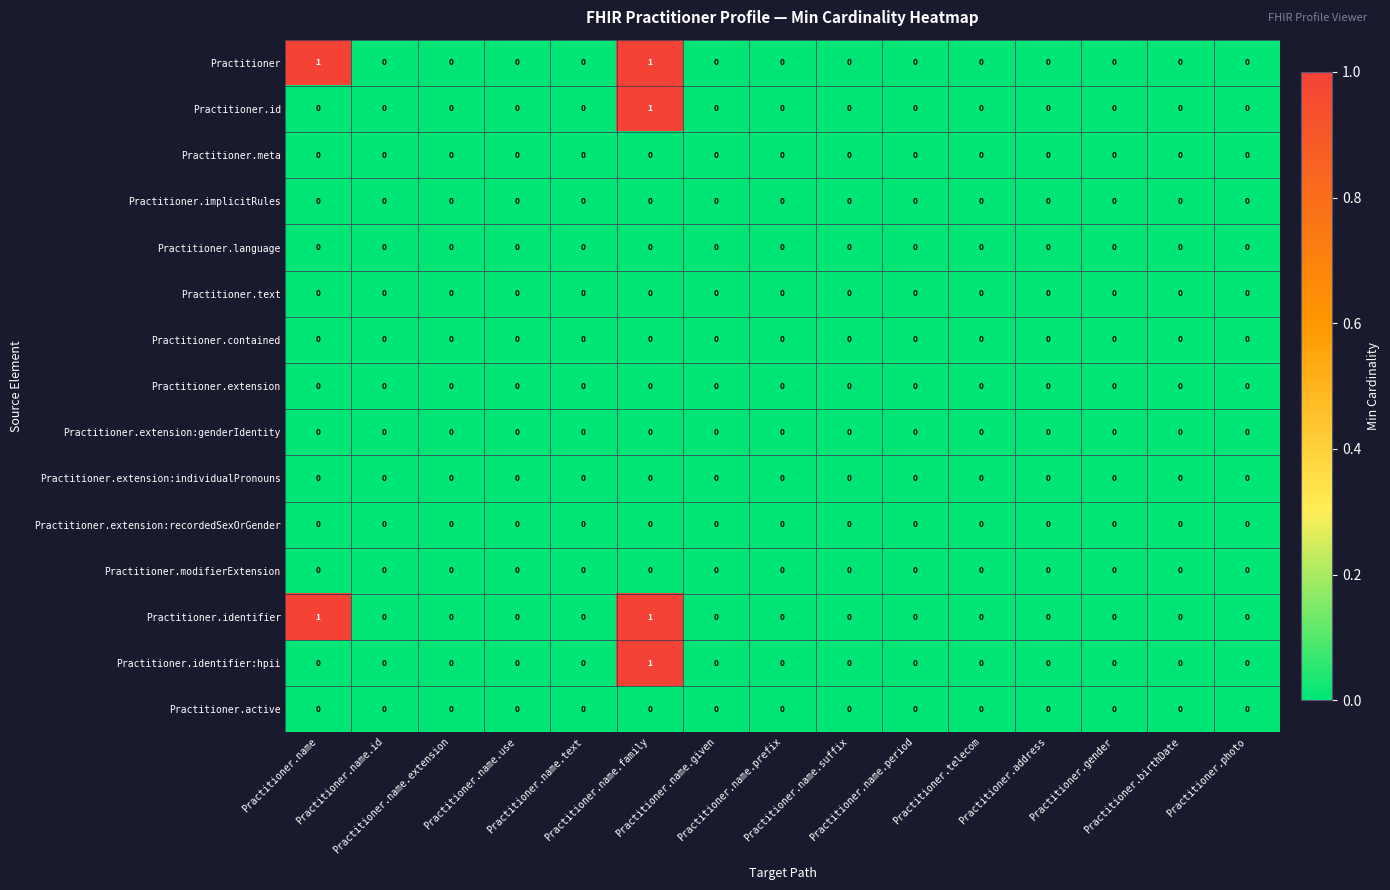

Reading left to right, transcribe all the data shown in this chart.

Practitioner: Practitioner.name=1	Practitioner.name.id=0	Practitioner.name.extension=0	Practitioner.name.use=0	Practitioner.name.text=0	Practitioner.name.family=1	Practitioner.name.given=0	Practitioner.name.prefix=0	Practitioner.name.suffix=0	Practitioner.name.period=0	Practitioner.telecom=0	Practitioner.address=0	Practitioner.gender=0	Practitioner.birthDate=0	Practitioner.photo=0
Practitioner.id: Practitioner.name=0	Practitioner.name.id=0	Practitioner.name.extension=0	Practitioner.name.use=0	Practitioner.name.text=0	Practitioner.name.family=1	Practitioner.name.given=0	Practitioner.name.prefix=0	Practitioner.name.suffix=0	Practitioner.name.period=0	Practitioner.telecom=0	Practitioner.address=0	Practitioner.gender=0	Practitioner.birthDate=0	Practitioner.photo=0
Practitioner.meta: Practitioner.name=0	Practitioner.name.id=0	Practitioner.name.extension=0	Practitioner.name.use=0	Practitioner.name.text=0	Practitioner.name.family=0	Practitioner.name.given=0	Practitioner.name.prefix=0	Practitioner.name.suffix=0	Practitioner.name.period=0	Practitioner.telecom=0	Practitioner.address=0	Practitioner.gender=0	Practitioner.birthDate=0	Practitioner.photo=0
Practitioner.implicitRules: Practitioner.name=0	Practitioner.name.id=0	Practitioner.name.extension=0	Practitioner.name.use=0	Practitioner.name.text=0	Practitioner.name.family=0	Practitioner.name.given=0	Practitioner.name.prefix=0	Practitioner.name.suffix=0	Practitioner.name.period=0	Practitioner.telecom=0	Practitioner.address=0	Practitioner.gender=0	Practitioner.birthDate=0	Practitioner.photo=0
Practitioner.language: Practitioner.name=0	Practitioner.name.id=0	Practitioner.name.extension=0	Practitioner.name.use=0	Practitioner.name.text=0	Practitioner.name.family=0	Practitioner.name.given=0	Practitioner.name.prefix=0	Practitioner.name.suffix=0	Practitioner.name.period=0	Practitioner.telecom=0	Practitioner.address=0	Practitioner.gender=0	Practitioner.birthDate=0	Practitioner.photo=0
Practitioner.text: Practitioner.name=0	Practitioner.name.id=0	Practitioner.name.extension=0	Practitioner.name.use=0	Practitioner.name.text=0	Practitioner.name.family=0	Practitioner.name.given=0	Practitioner.name.prefix=0	Practitioner.name.suffix=0	Practitioner.name.period=0	Practitioner.telecom=0	Practitioner.address=0	Practitioner.gender=0	Practitioner.birthDate=0	Practitioner.photo=0
Practitioner.contained: Practitioner.name=0	Practitioner.name.id=0	Practitioner.name.extension=0	Practitioner.name.use=0	Practitioner.name.text=0	Practitioner.name.family=0	Practitioner.name.given=0	Practitioner.name.prefix=0	Practitioner.name.suffix=0	Practitioner.name.period=0	Practitioner.telecom=0	Practitioner.address=0	Practitioner.gender=0	Practitioner.birthDate=0	Practitioner.photo=0
Practitioner.extension: Practitioner.name=0	Practitioner.name.id=0	Practitioner.name.extension=0	Practitioner.name.use=0	Practitioner.name.text=0	Practitioner.name.family=0	Practitioner.name.given=0	Practitioner.name.prefix=0	Practitioner.name.suffix=0	Practitioner.name.period=0	Practitioner.telecom=0	Practitioner.address=0	Practitioner.gender=0	Practitioner.birthDate=0	Practitioner.photo=0
Practitioner.extension:genderIdentity: Practitioner.name=0	Practitioner.name.id=0	Practitioner.name.extension=0	Practitioner.name.use=0	Practitioner.name.text=0	Practitioner.name.family=0	Practitioner.name.given=0	Practitioner.name.prefix=0	Practitioner.name.suffix=0	Practitioner.name.period=0	Practitioner.telecom=0	Practitioner.address=0	Practitioner.gender=0	Practitioner.birthDate=0	Practitioner.photo=0
Practitioner.extension:individualPronouns: Practitioner.name=0	Practitioner.name.id=0	Practitioner.name.extension=0	Practitioner.name.use=0	Practitioner.name.text=0	Practitioner.name.family=0	Practitioner.name.given=0	Practitioner.name.prefix=0	Practitioner.name.suffix=0	Practitioner.name.period=0	Practitioner.telecom=0	Practitioner.address=0	Practitioner.gender=0	Practitioner.birthDate=0	Practitioner.photo=0
Practitioner.extension:recordedSexOrGender: Practitioner.name=0	Practitioner.name.id=0	Practitioner.name.extension=0	Practitioner.name.use=0	Practitioner.name.text=0	Practitioner.name.family=0	Practitioner.name.given=0	Practitioner.name.prefix=0	Practitioner.name.suffix=0	Practitioner.name.period=0	Practitioner.telecom=0	Practitioner.address=0	Practitioner.gender=0	Practitioner.birthDate=0	Practitioner.photo=0
Practitioner.modifierExtension: Practitioner.name=0	Practitioner.name.id=0	Practitioner.name.extension=0	Practitioner.name.use=0	Practitioner.name.text=0	Practitioner.name.family=0	Practitioner.name.given=0	Practitioner.name.prefix=0	Practitioner.name.suffix=0	Practitioner.name.period=0	Practitioner.telecom=0	Practitioner.address=0	Practitioner.gender=0	Practitioner.birthDate=0	Practitioner.photo=0
Practitioner.identifier: Practitioner.name=1	Practitioner.name.id=0	Practitioner.name.extension=0	Practitioner.name.use=0	Practitioner.name.text=0	Practitioner.name.family=1	Practitioner.name.given=0	Practitioner.name.prefix=0	Practitioner.name.suffix=0	Practitioner.name.period=0	Practitioner.telecom=0	Practitioner.address=0	Practitioner.gender=0	Practitioner.birthDate=0	Practitioner.photo=0
Practitioner.identifier:hpii: Practitioner.name=0	Practitioner.name.id=0	Practitioner.name.extension=0	Practitioner.name.use=0	Practitioner.name.text=0	Practitioner.name.family=1	Practitioner.name.given=0	Practitioner.name.prefix=0	Practitioner.name.suffix=0	Practitioner.name.period=0	Practitioner.telecom=0	Practitioner.address=0	Practitioner.gender=0	Practitioner.birthDate=0	Practitioner.photo=0
Practitioner.active: Practitioner.name=0	Practitioner.name.id=0	Practitioner.name.extension=0	Practitioner.name.use=0	Practitioner.name.text=0	Practitioner.name.family=0	Practitioner.name.given=0	Practitioner.name.prefix=0	Practitioner.name.suffix=0	Practitioner.name.period=0	Practitioner.telecom=0	Practitioner.address=0	Practitioner.gender=0	Practitioner.birthDate=0	Practitioner.photo=0